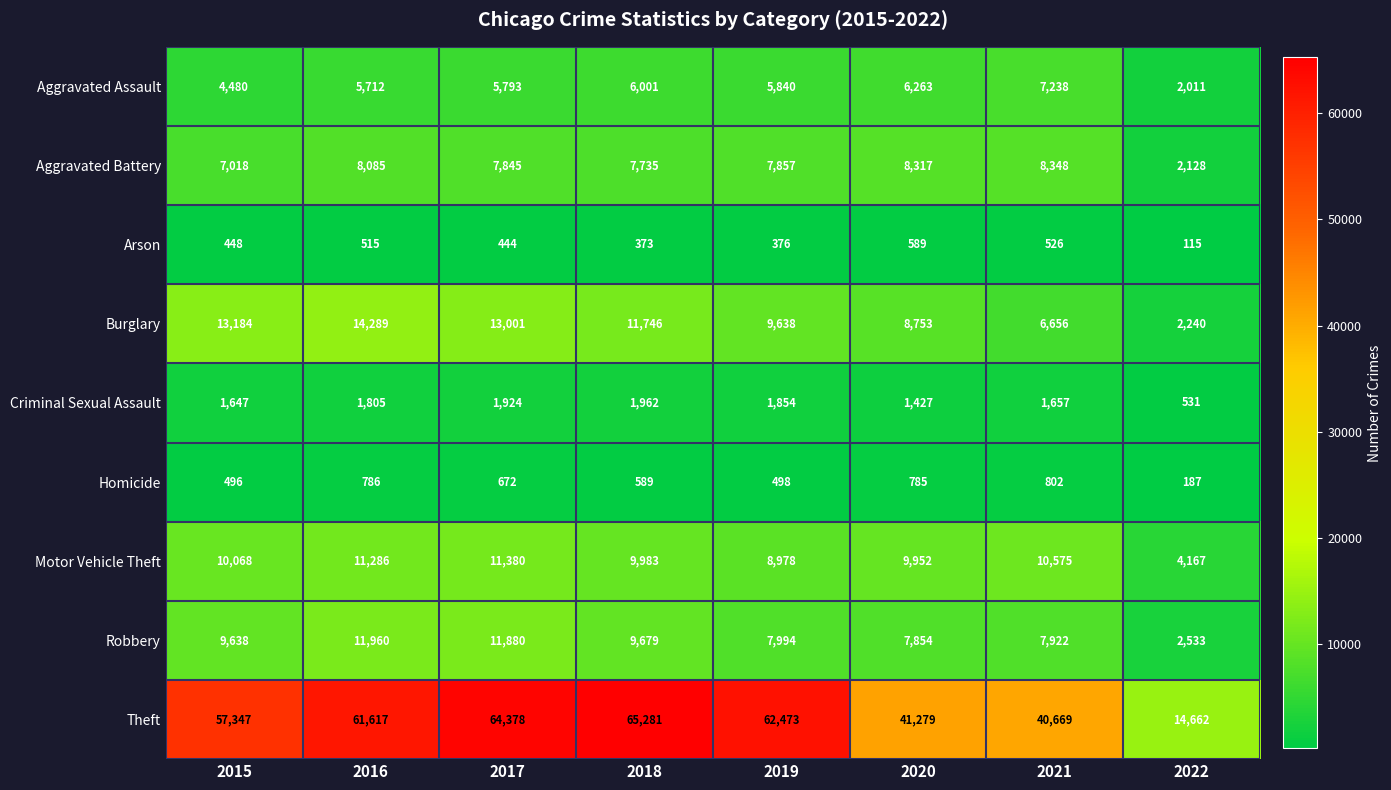

What is the greatest value displayed?

65281